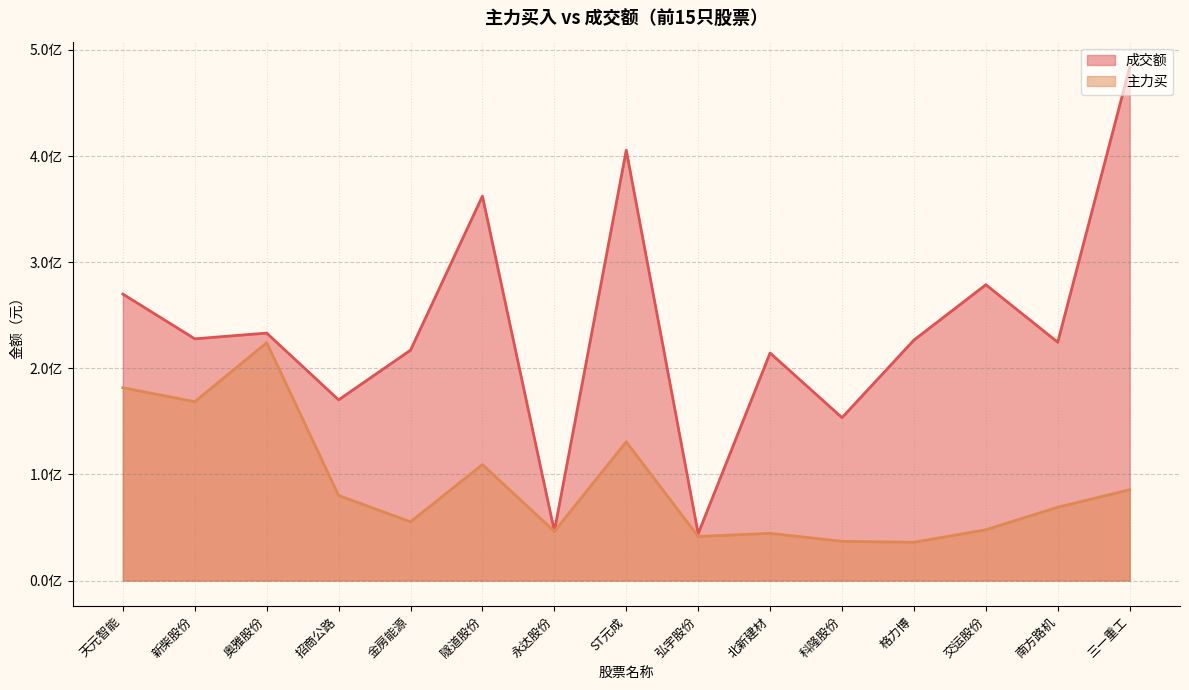

True or false: 成交额 has a value of 102441285 at 天元智能.

False